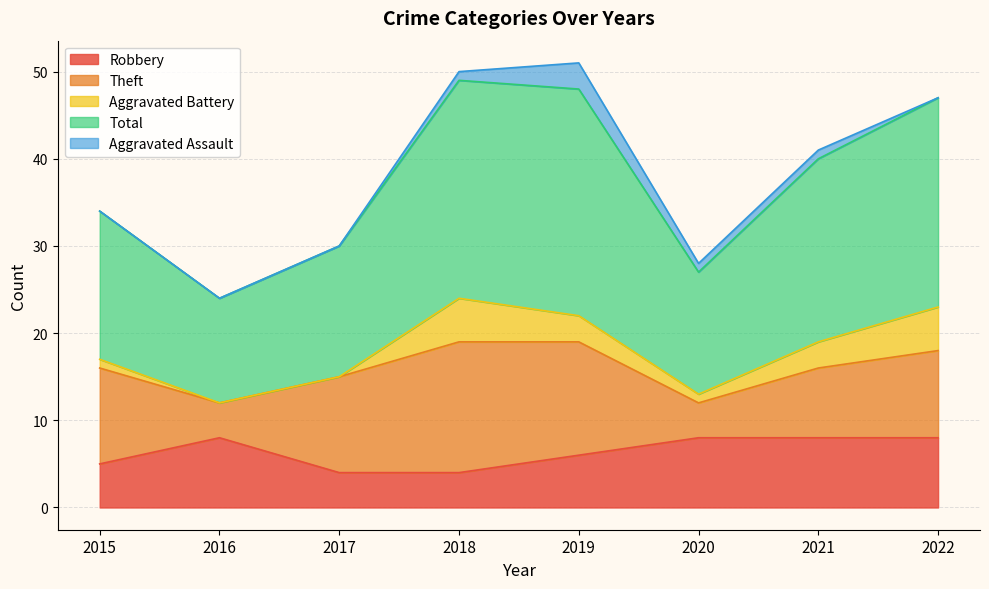

Where is Aggravated Assault nearest to the value 1?

2018